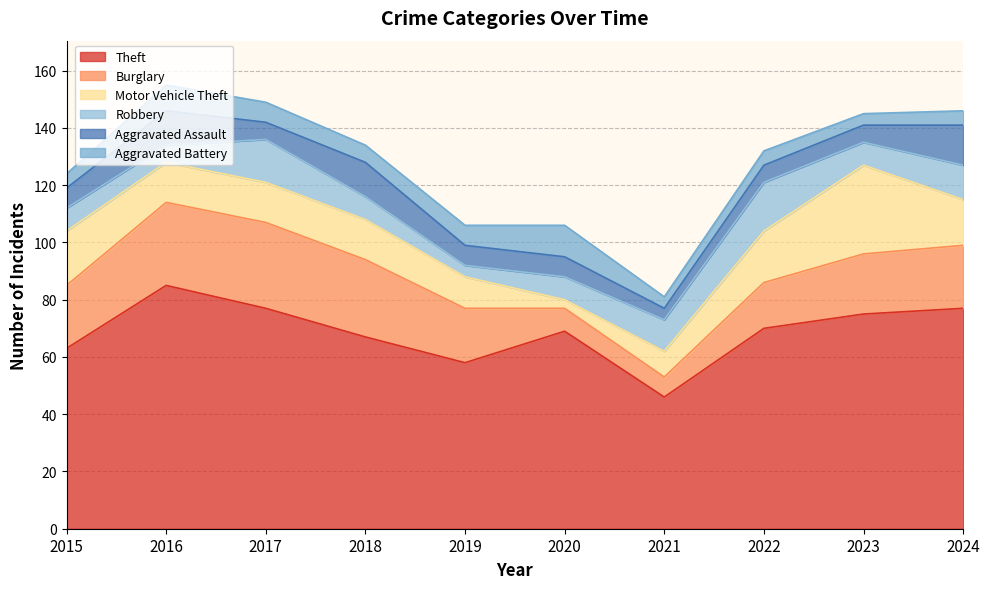

Which series has the largest range (max minus min)?

Theft